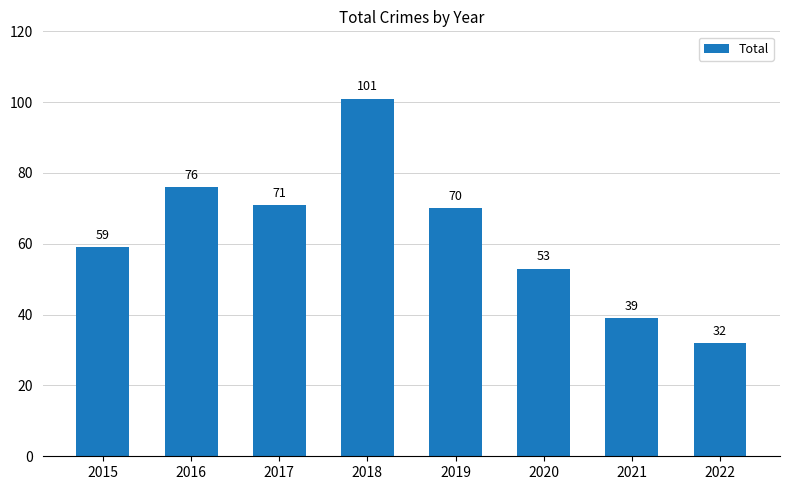

How many distinct data groups are displayed?

1